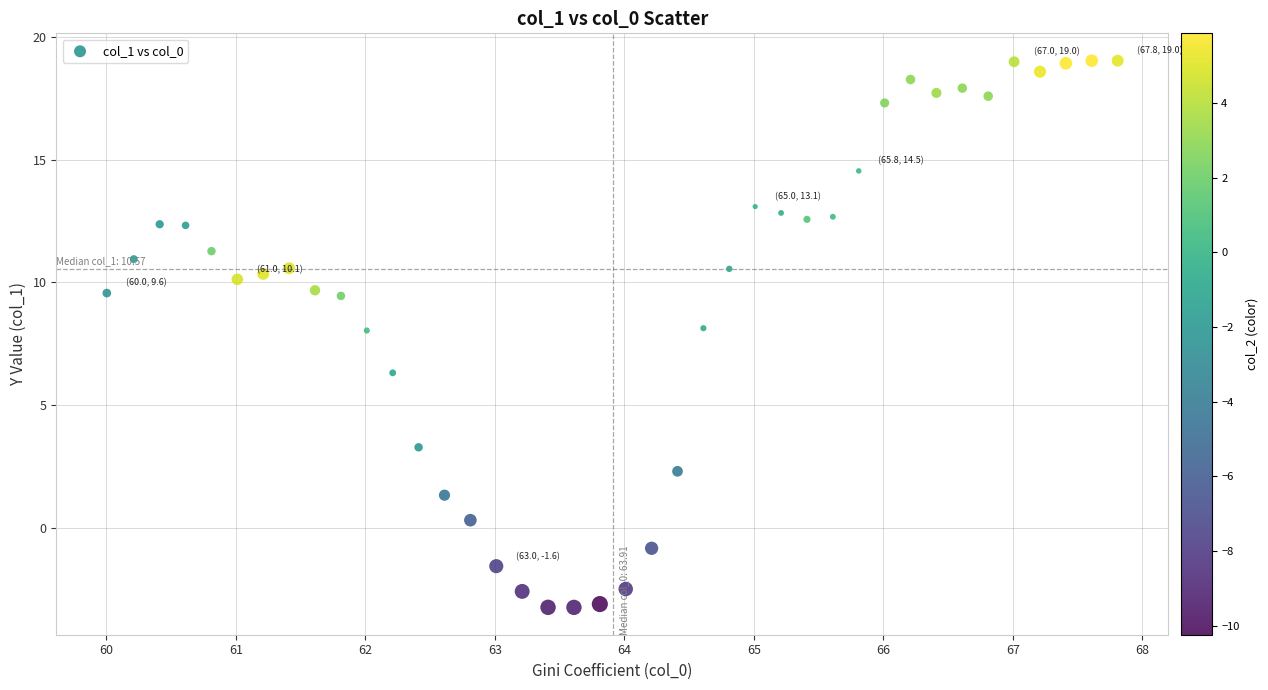

What Y value in the scatter plot is closest to 7?

6.3